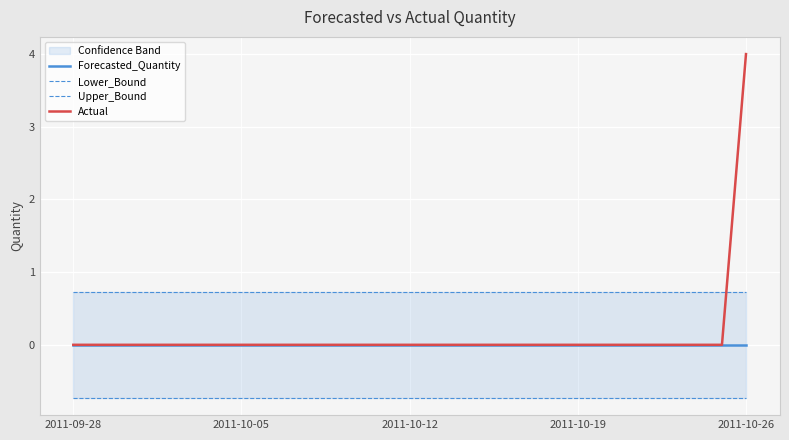

The Forecasted_Quantity series shows 0.0 at 13. True or false?

True